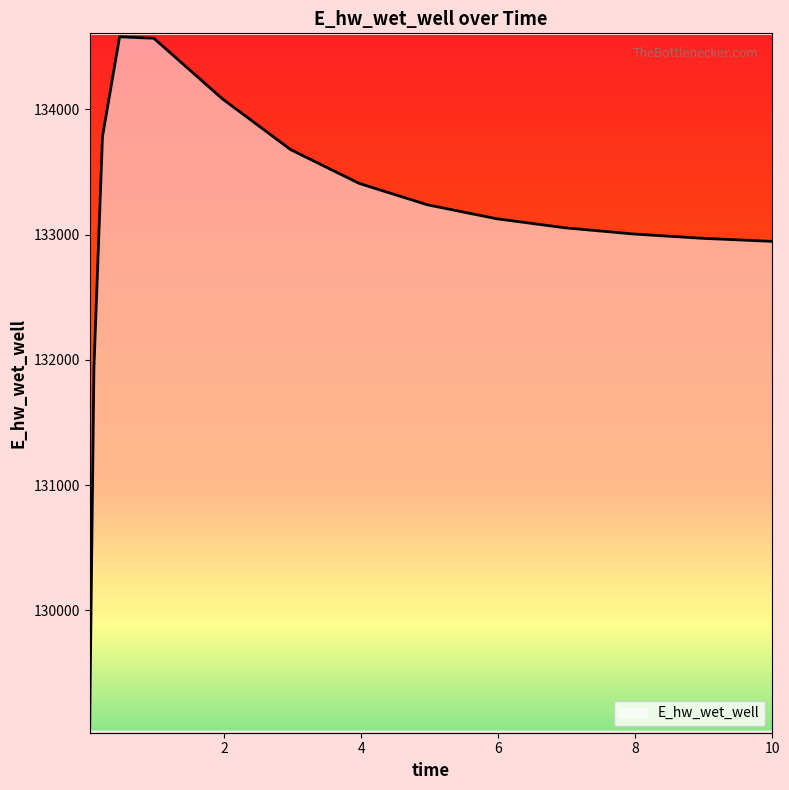

What is the smallest value displayed?

129051.6